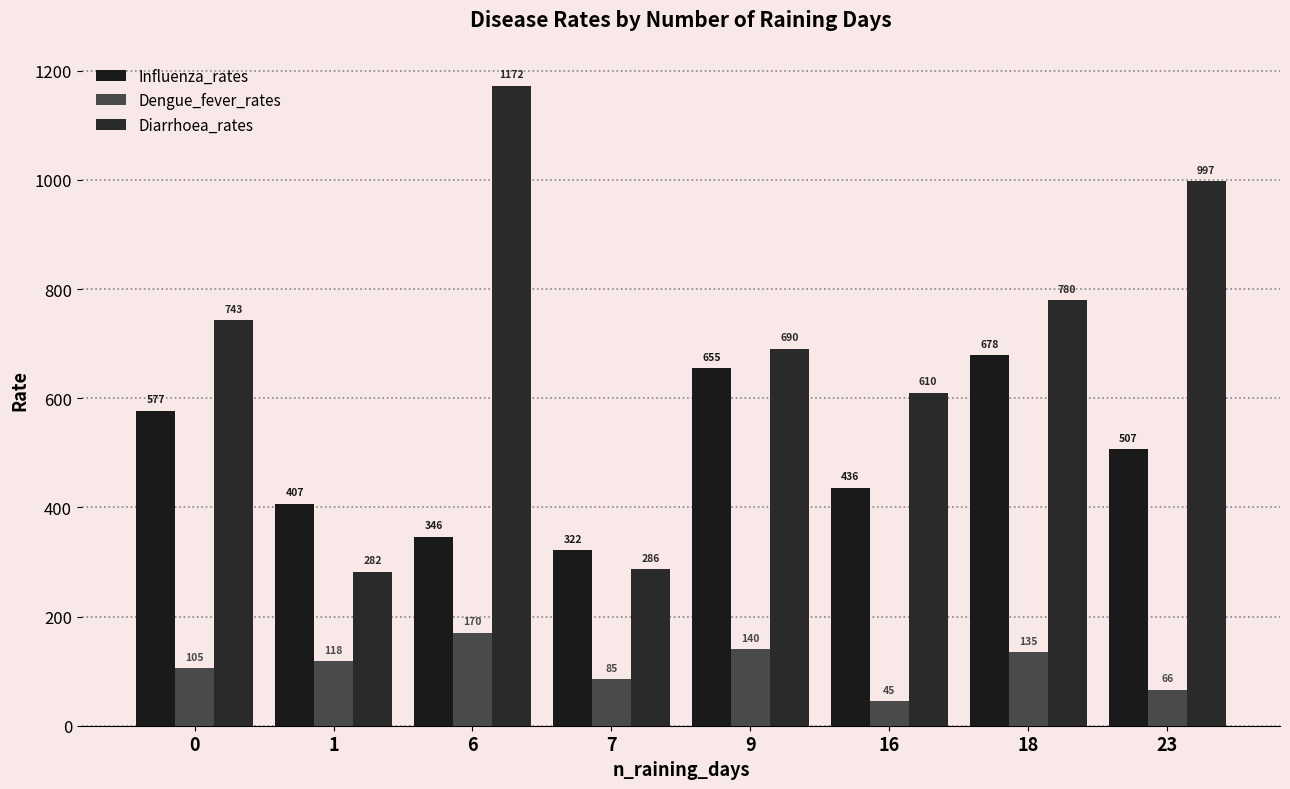

How many values in the Influenza_rates series are below 506?

4